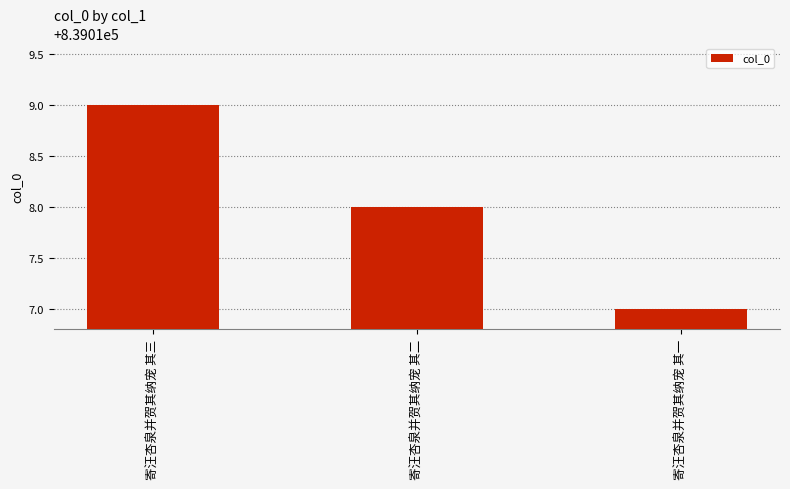

At which label does the data first exceed 839018?

寄汪杏泉并贺其纳宠 其三